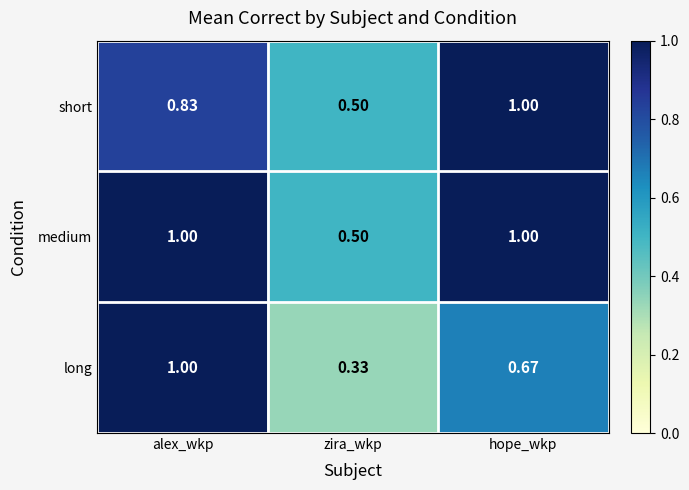

Which series has the largest range (max minus min)?

long